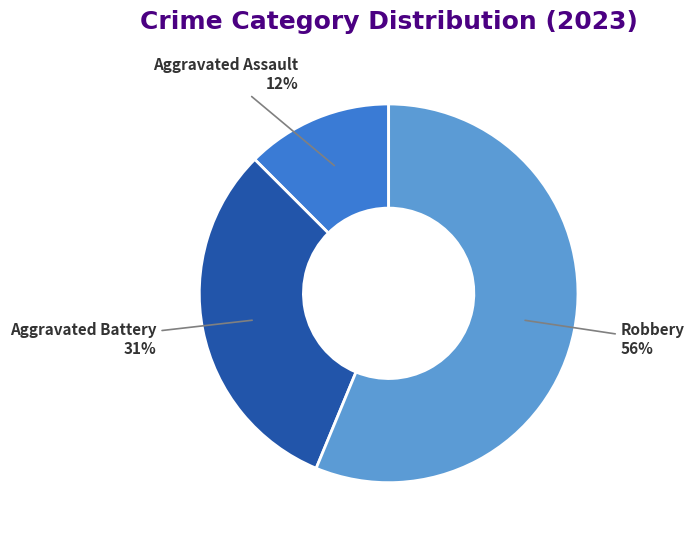

Does any single category account for the majority?

Yes